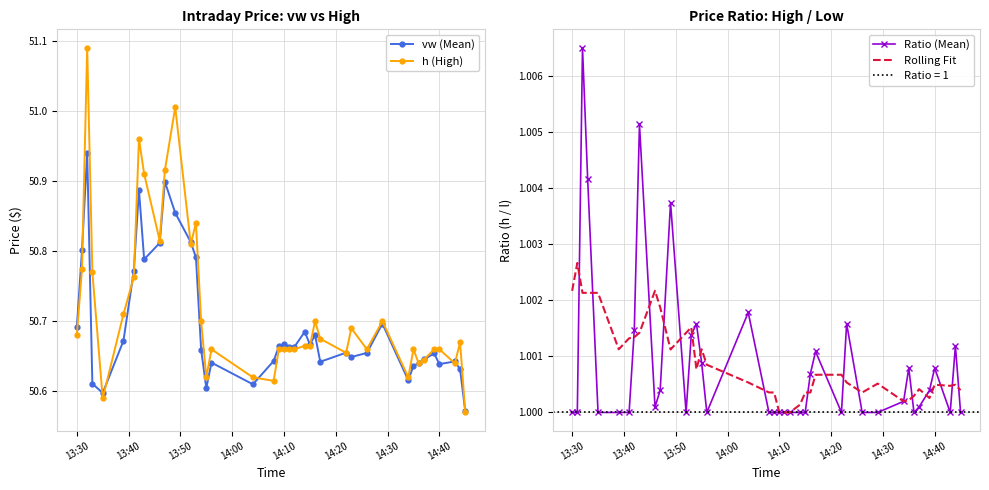

True or false: h (High) and Rolling Fit intersect in this chart.

False